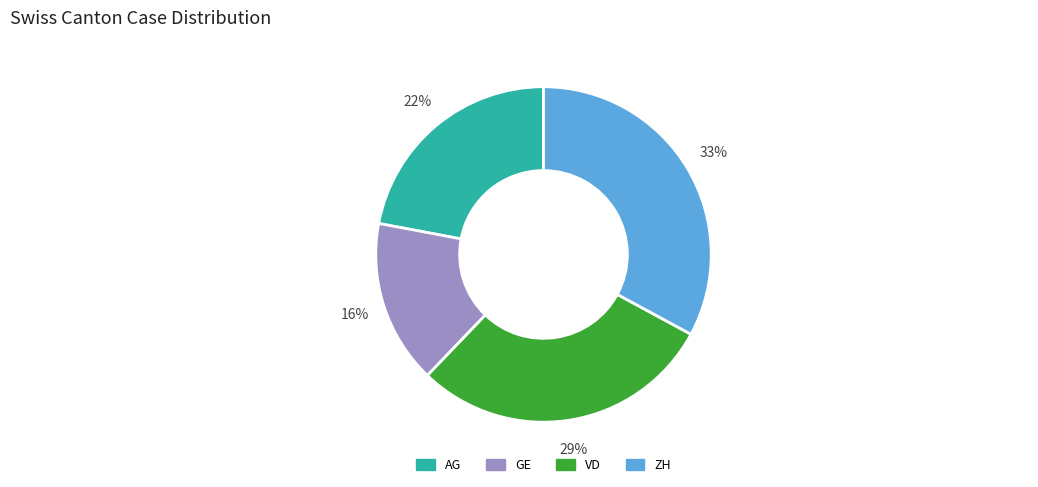

Approximately how many times larger is the value at AG compared to VD?

0.8